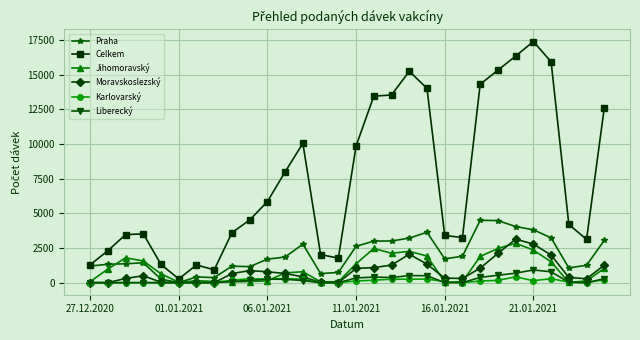

True or false: Liberecký and Celkem cross at least once.

False